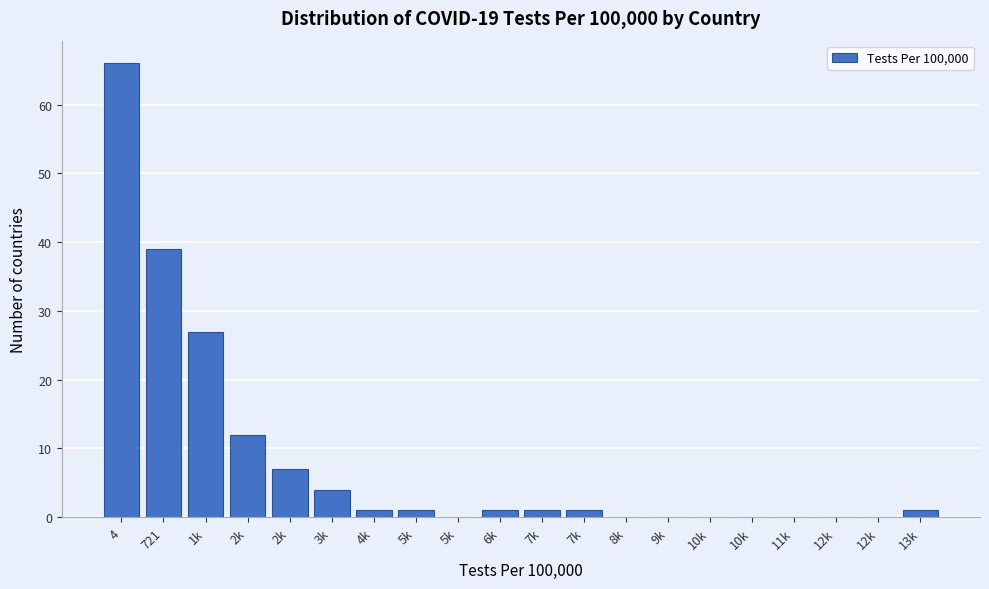

Are the bars horizontal?

No